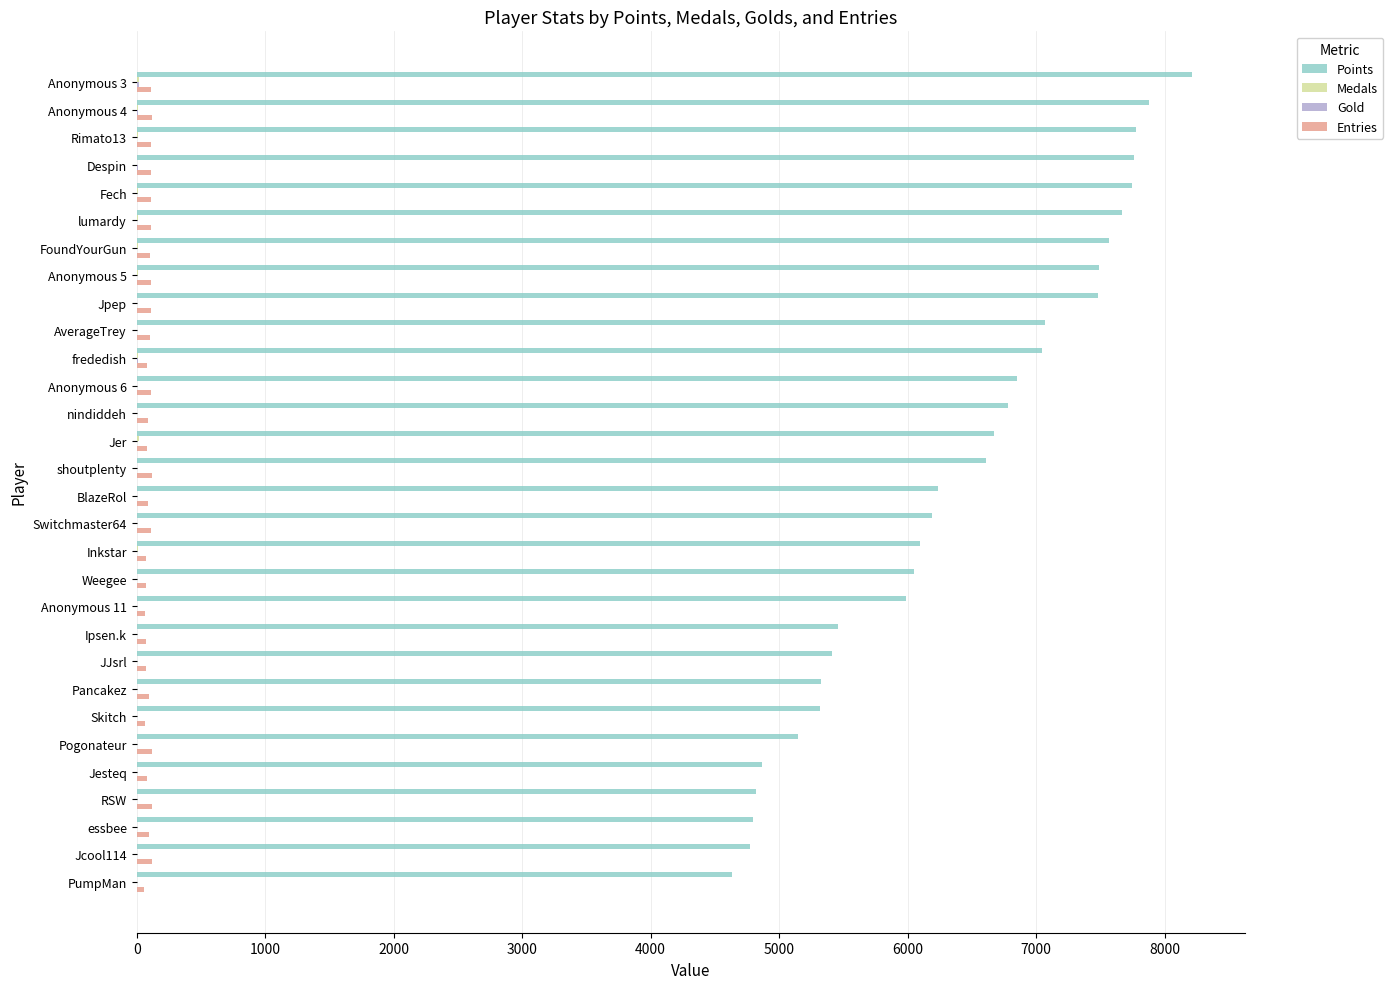

What is the sum of all Entries values?

2899